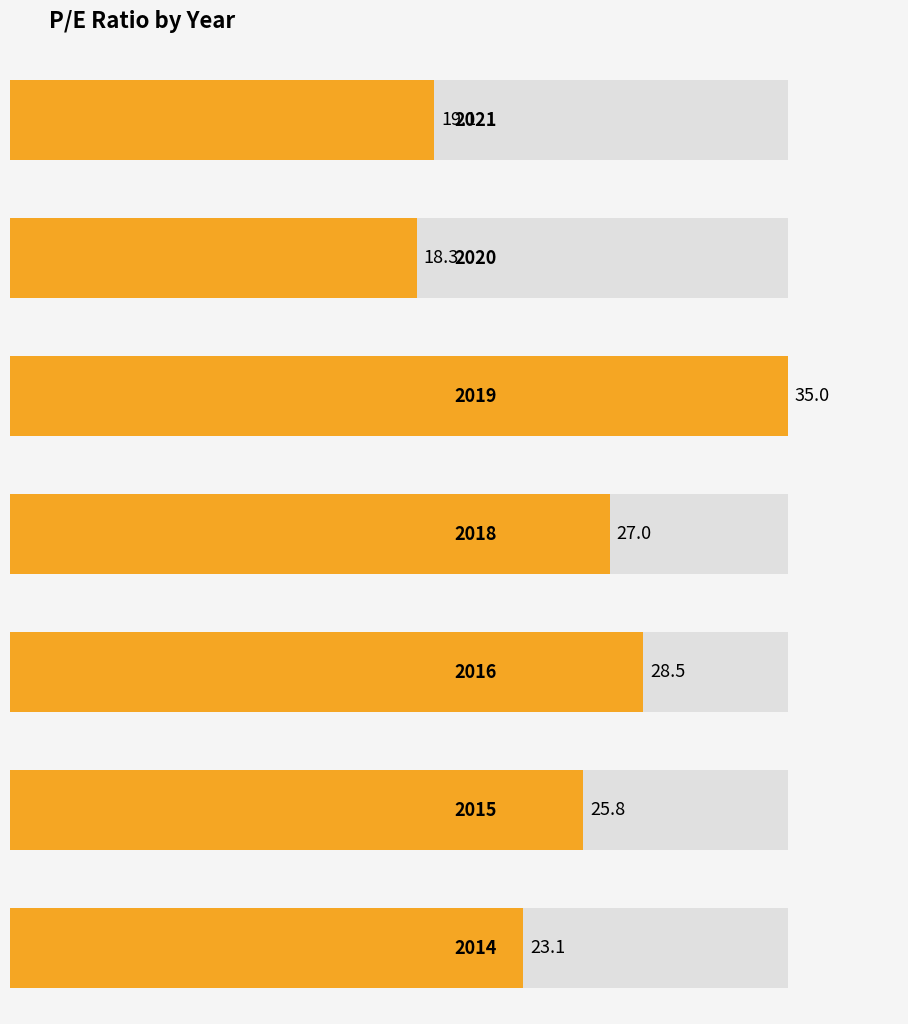

Reading right to left, what are all the values shown in this chart?

23.1	25.8	28.5	27.0	35.0	18.3	19.1